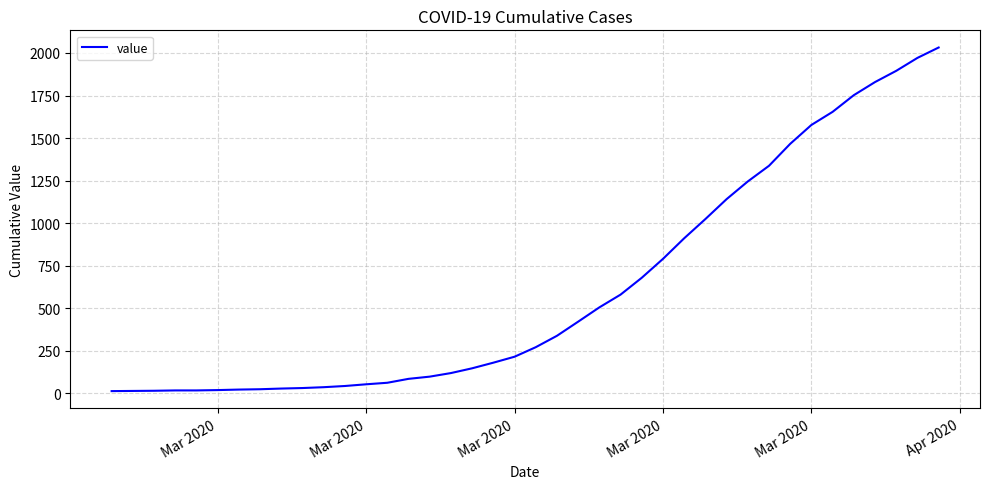

What is the greatest value displayed?

2032